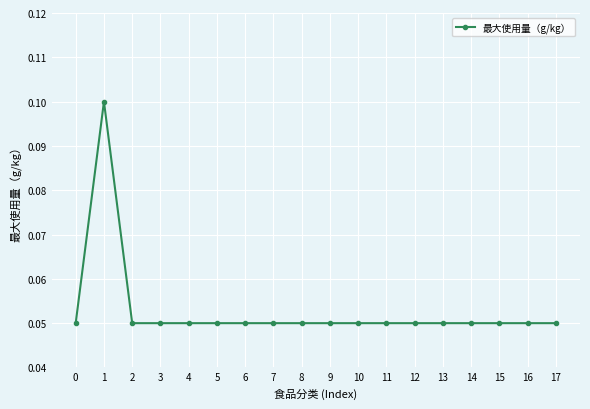

True or false: the data shows 0.1 at 10.

True